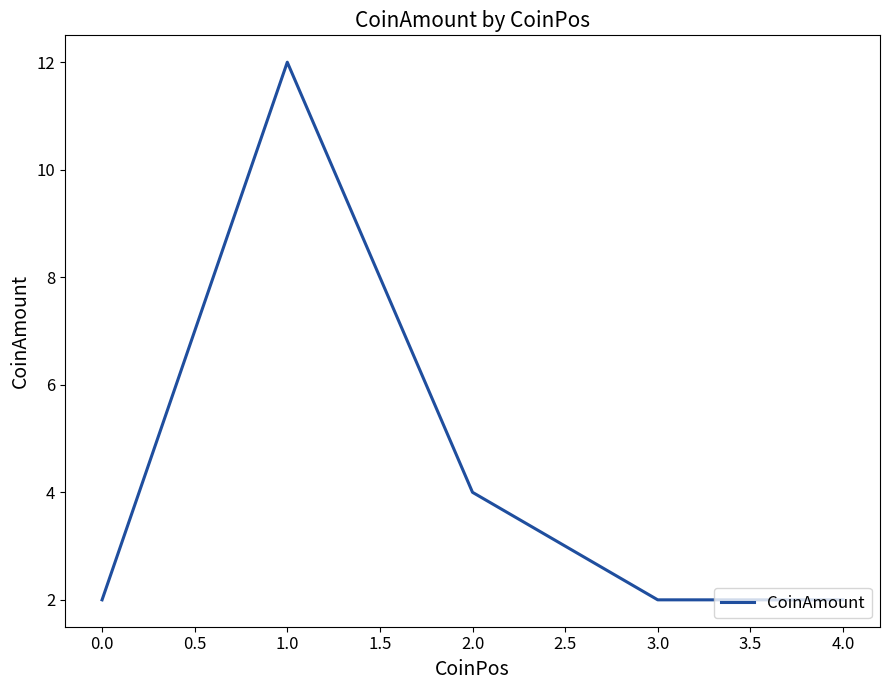

What is the sum of all values?

22